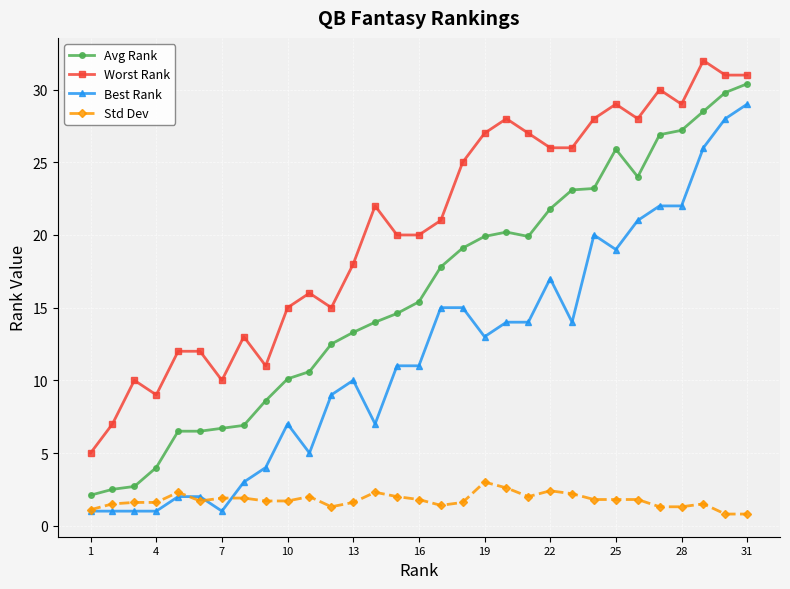

What is the maximum value for Best Rank?

29.0